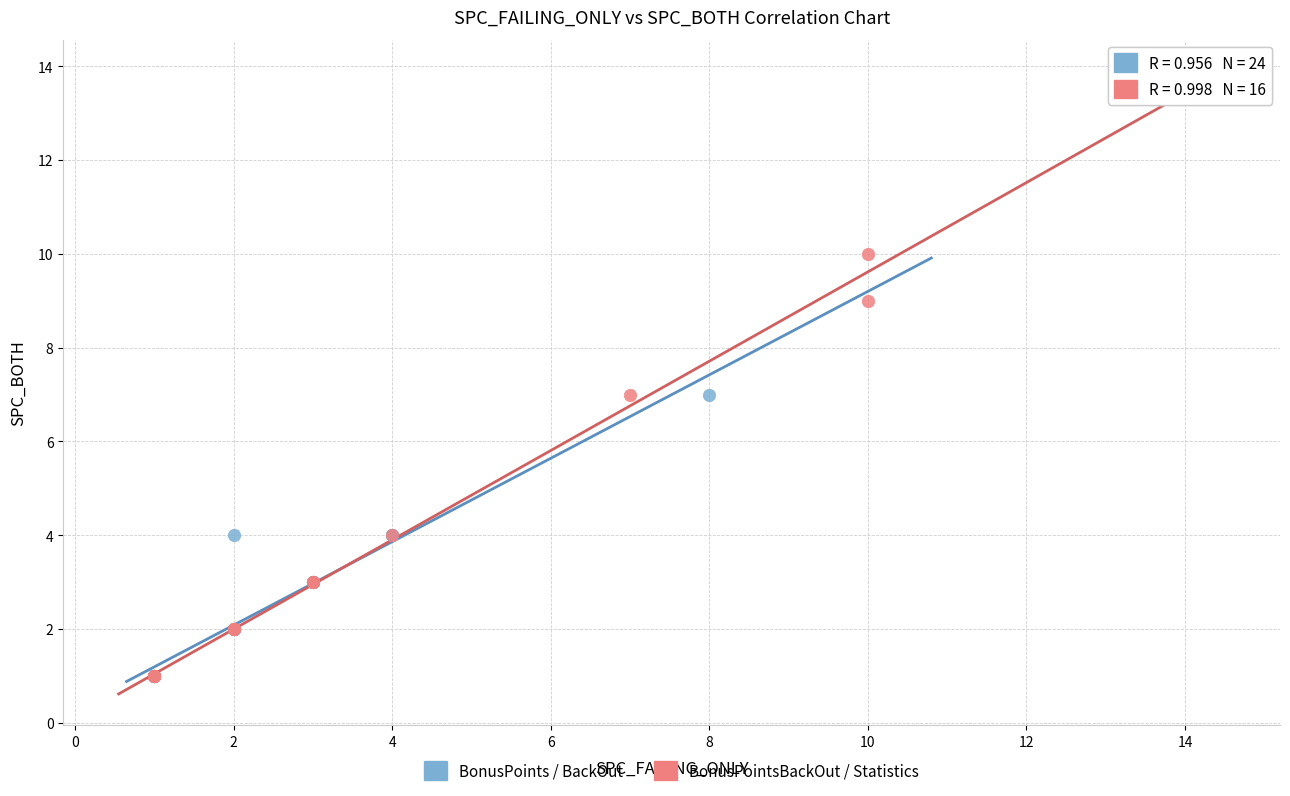

Which series has the widest spread of Y values?

BonusPointsBackOut / Statistics